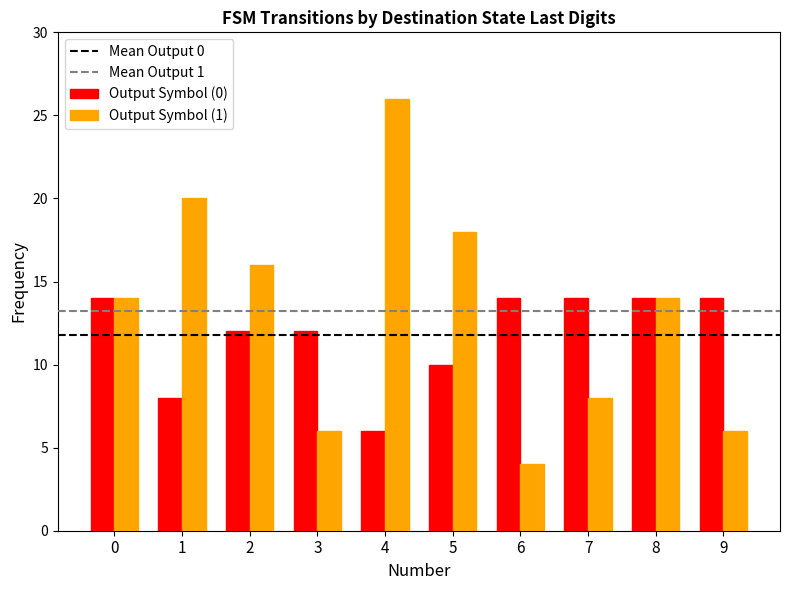

Is it true that Output Symbol (1) equals 18 at 5?

True